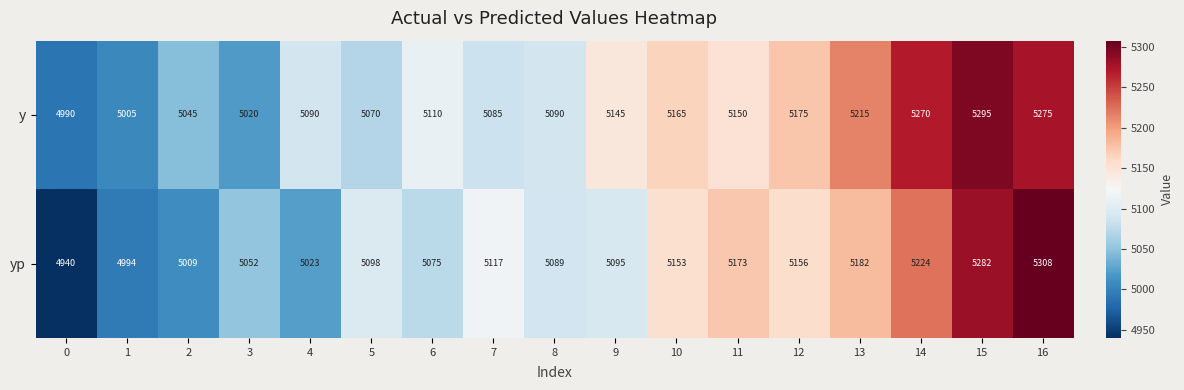

Which series has the largest total across all categories?

y